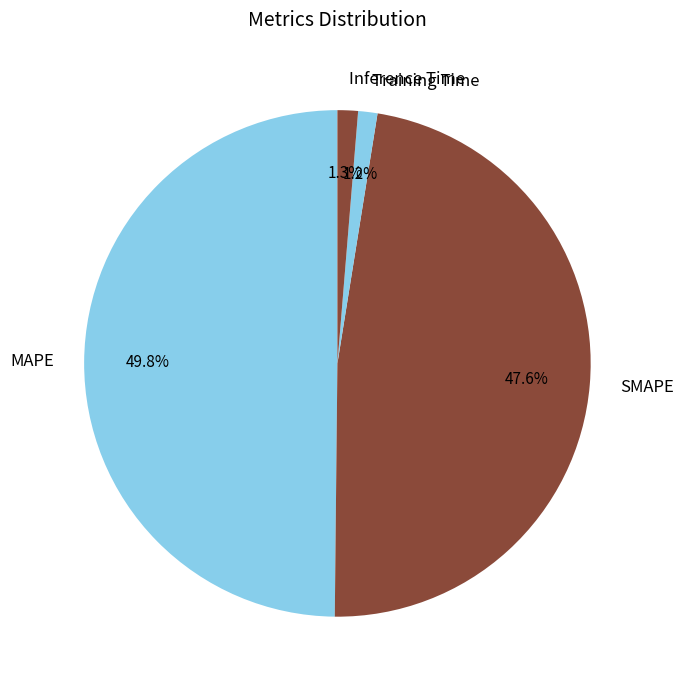

What percentage is the SMAPE slice, to the nearest percent?

48%